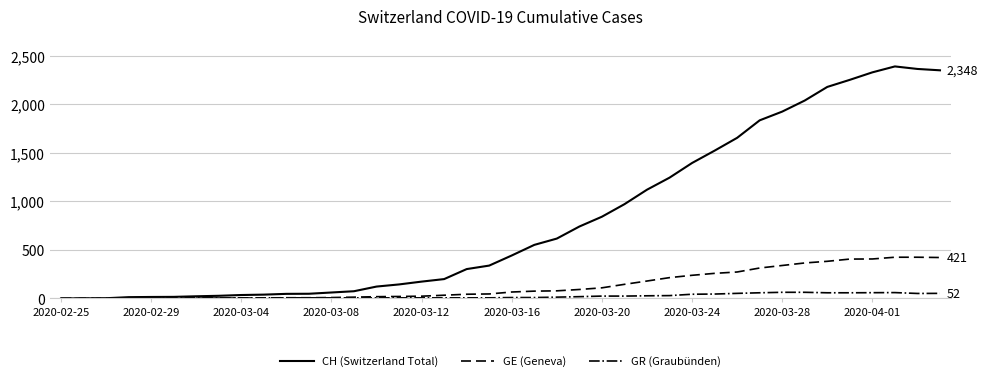

Which series has the largest range (max minus min)?

CH (Switzerland Total)